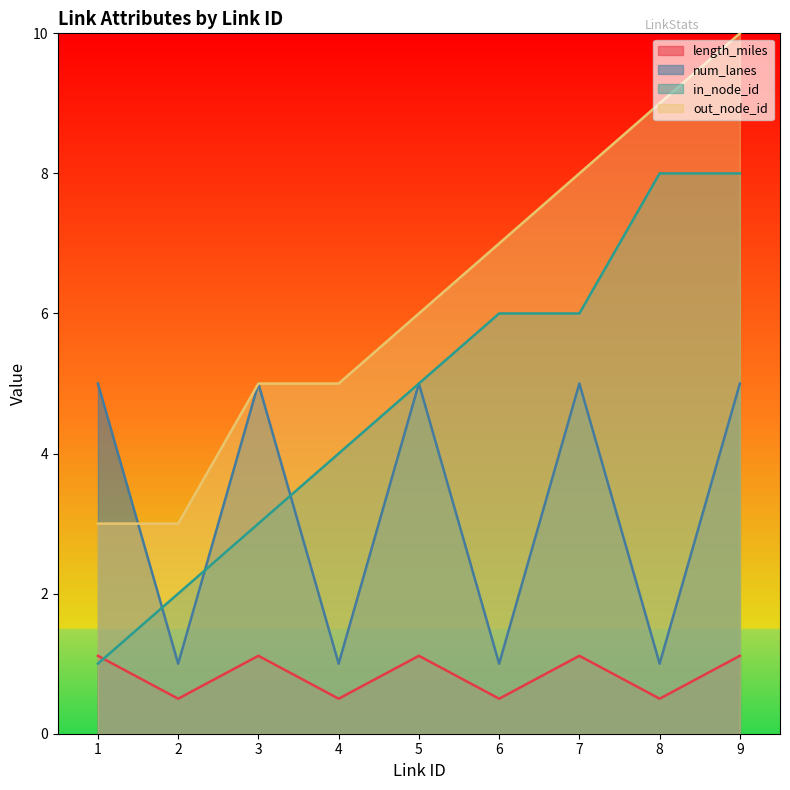

How many intersections are there between out_node_id and num_lanes?

1